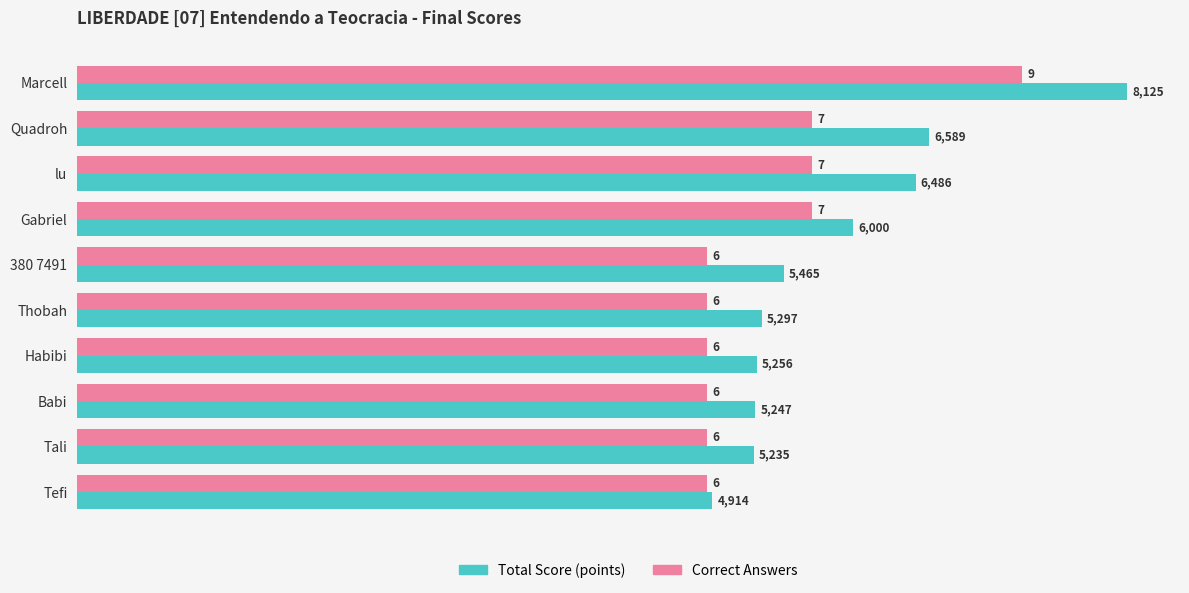

What is the total value across all series at Tefi?

12.0